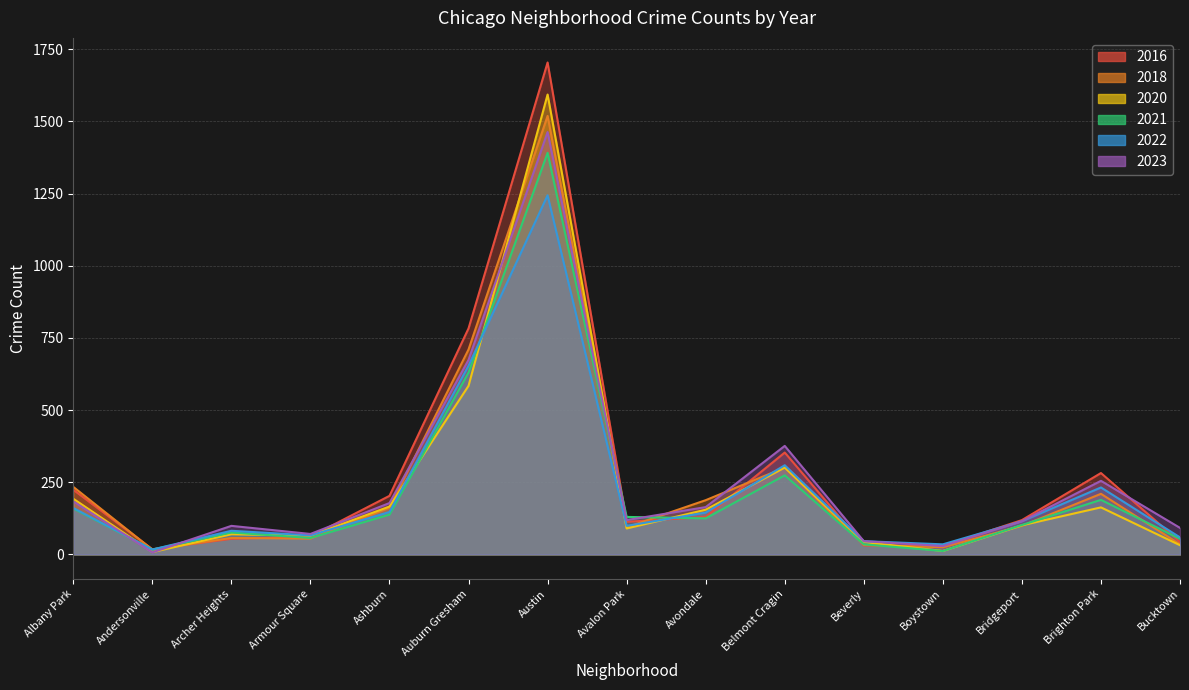

True or false: 2023 and 2018 intersect in this chart.

True